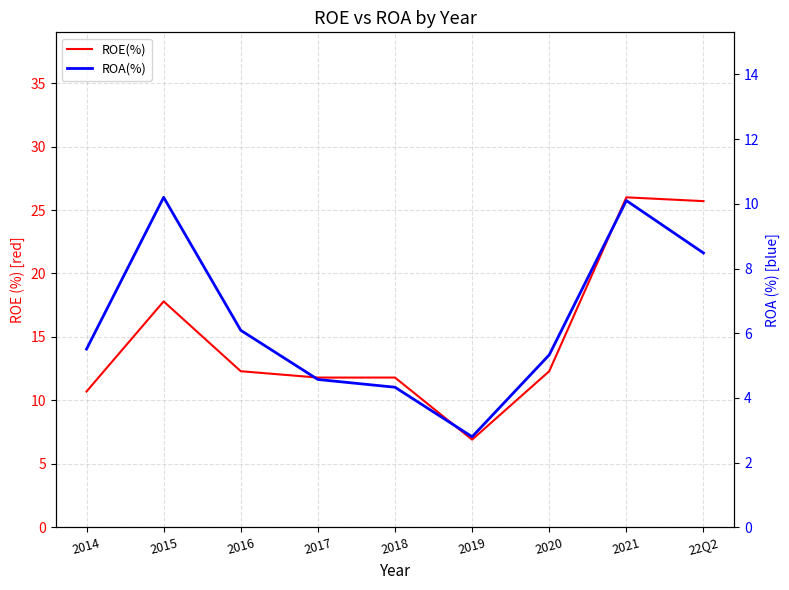

At 2021, list the series in order from largest to smallest.

ROE(%), ROA(%)